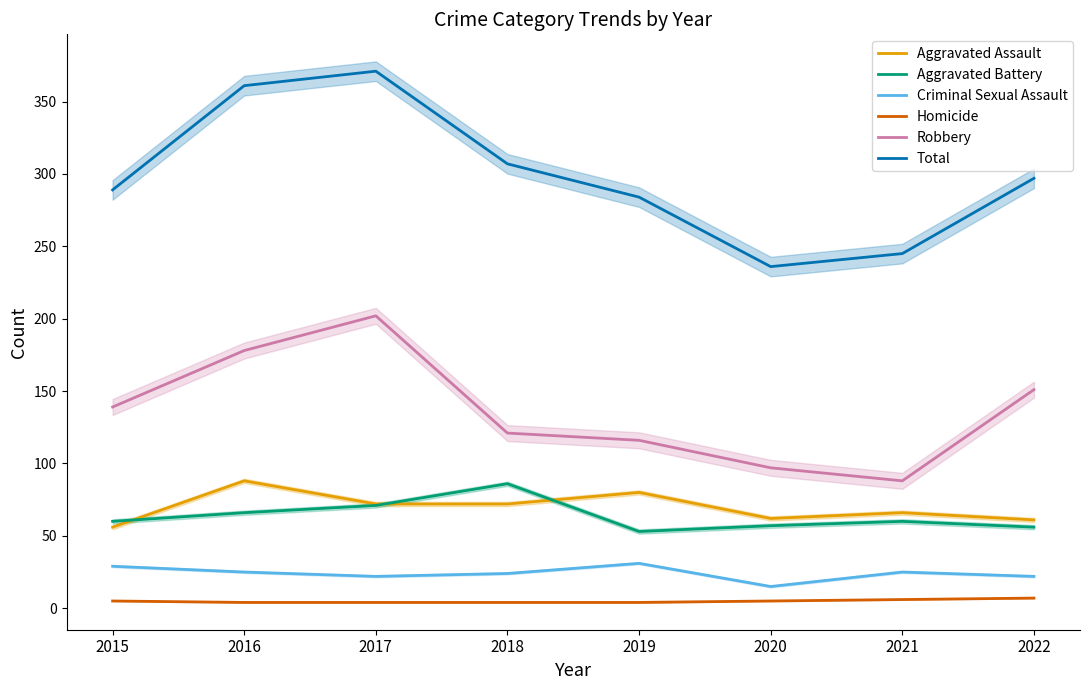

At which category does the chart reach its peak across all series?

2017